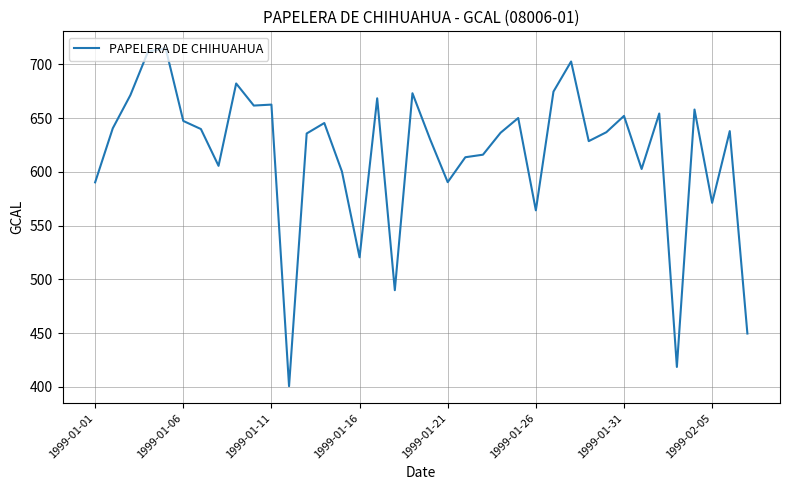

What is the smallest value displayed?

400.8